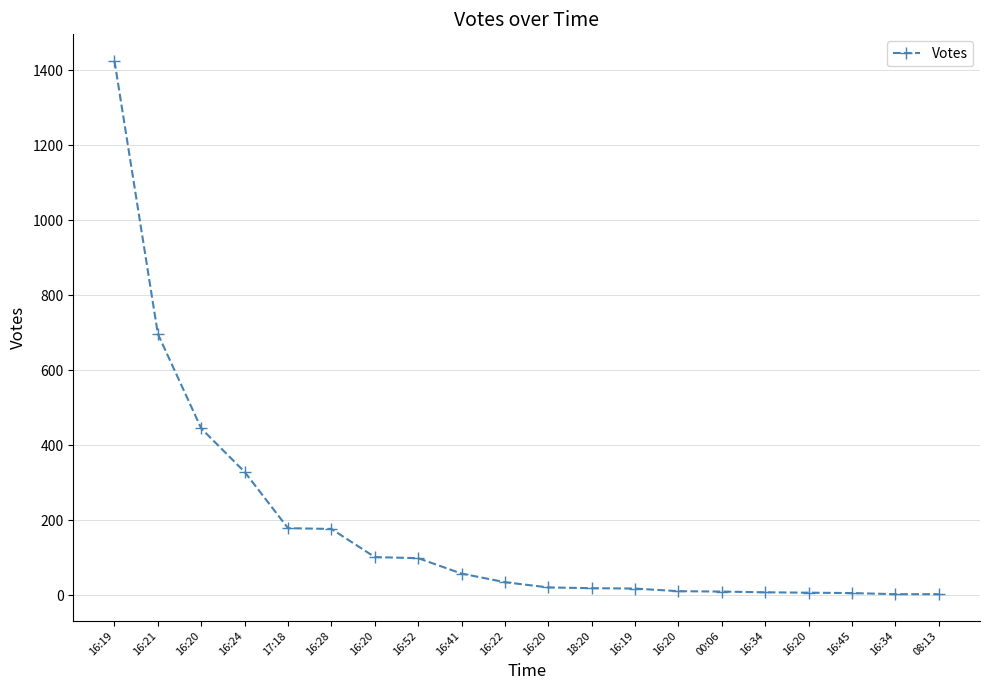

How many lines are shown in the chart?

1